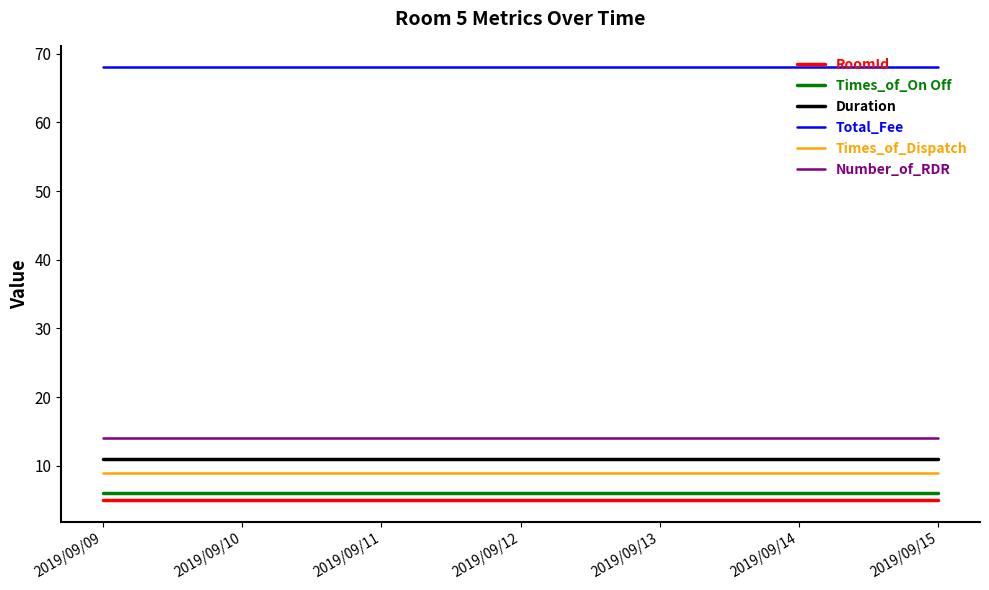

True or false: Duration has a value of 19 at 2019/09/12.

False